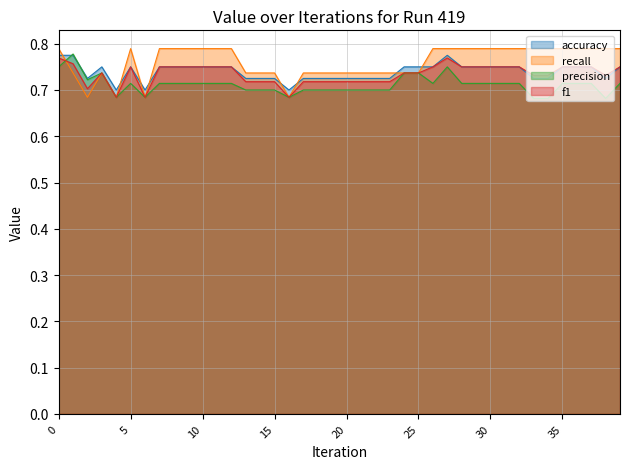

What is the value of the f1 point at the 12th from the left?

0.8